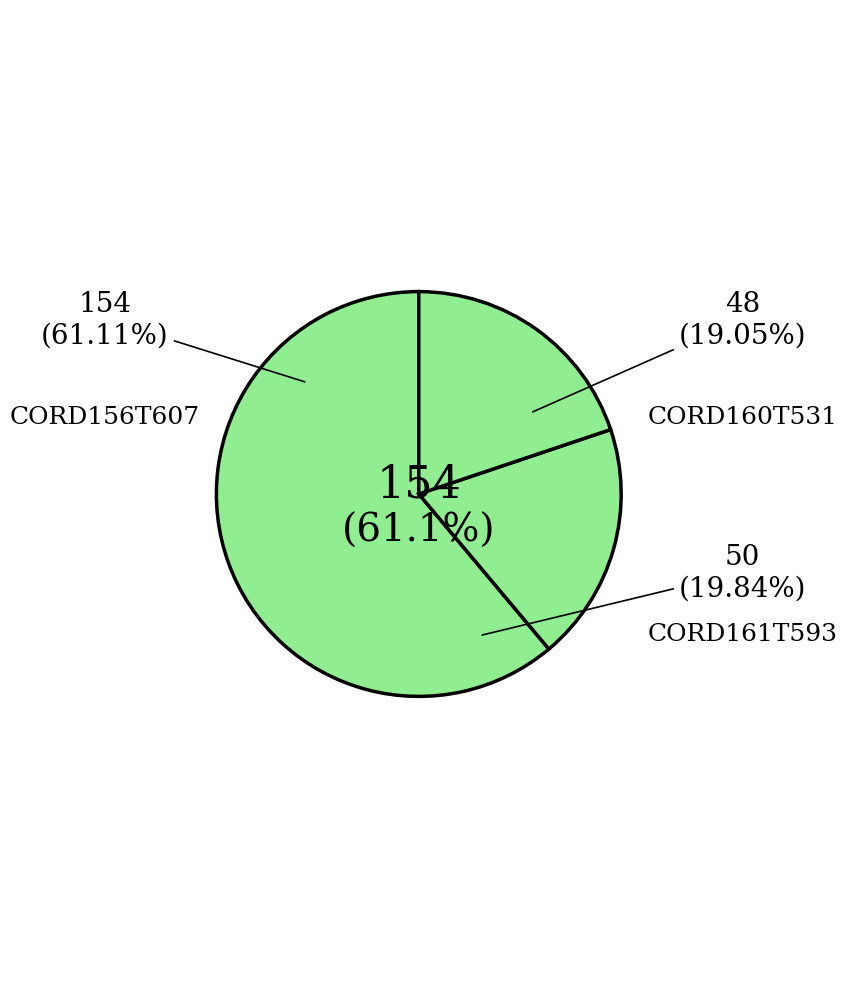

Approximately how many times larger is the value at CORD160T531 compared to CORD161T593?

1.0